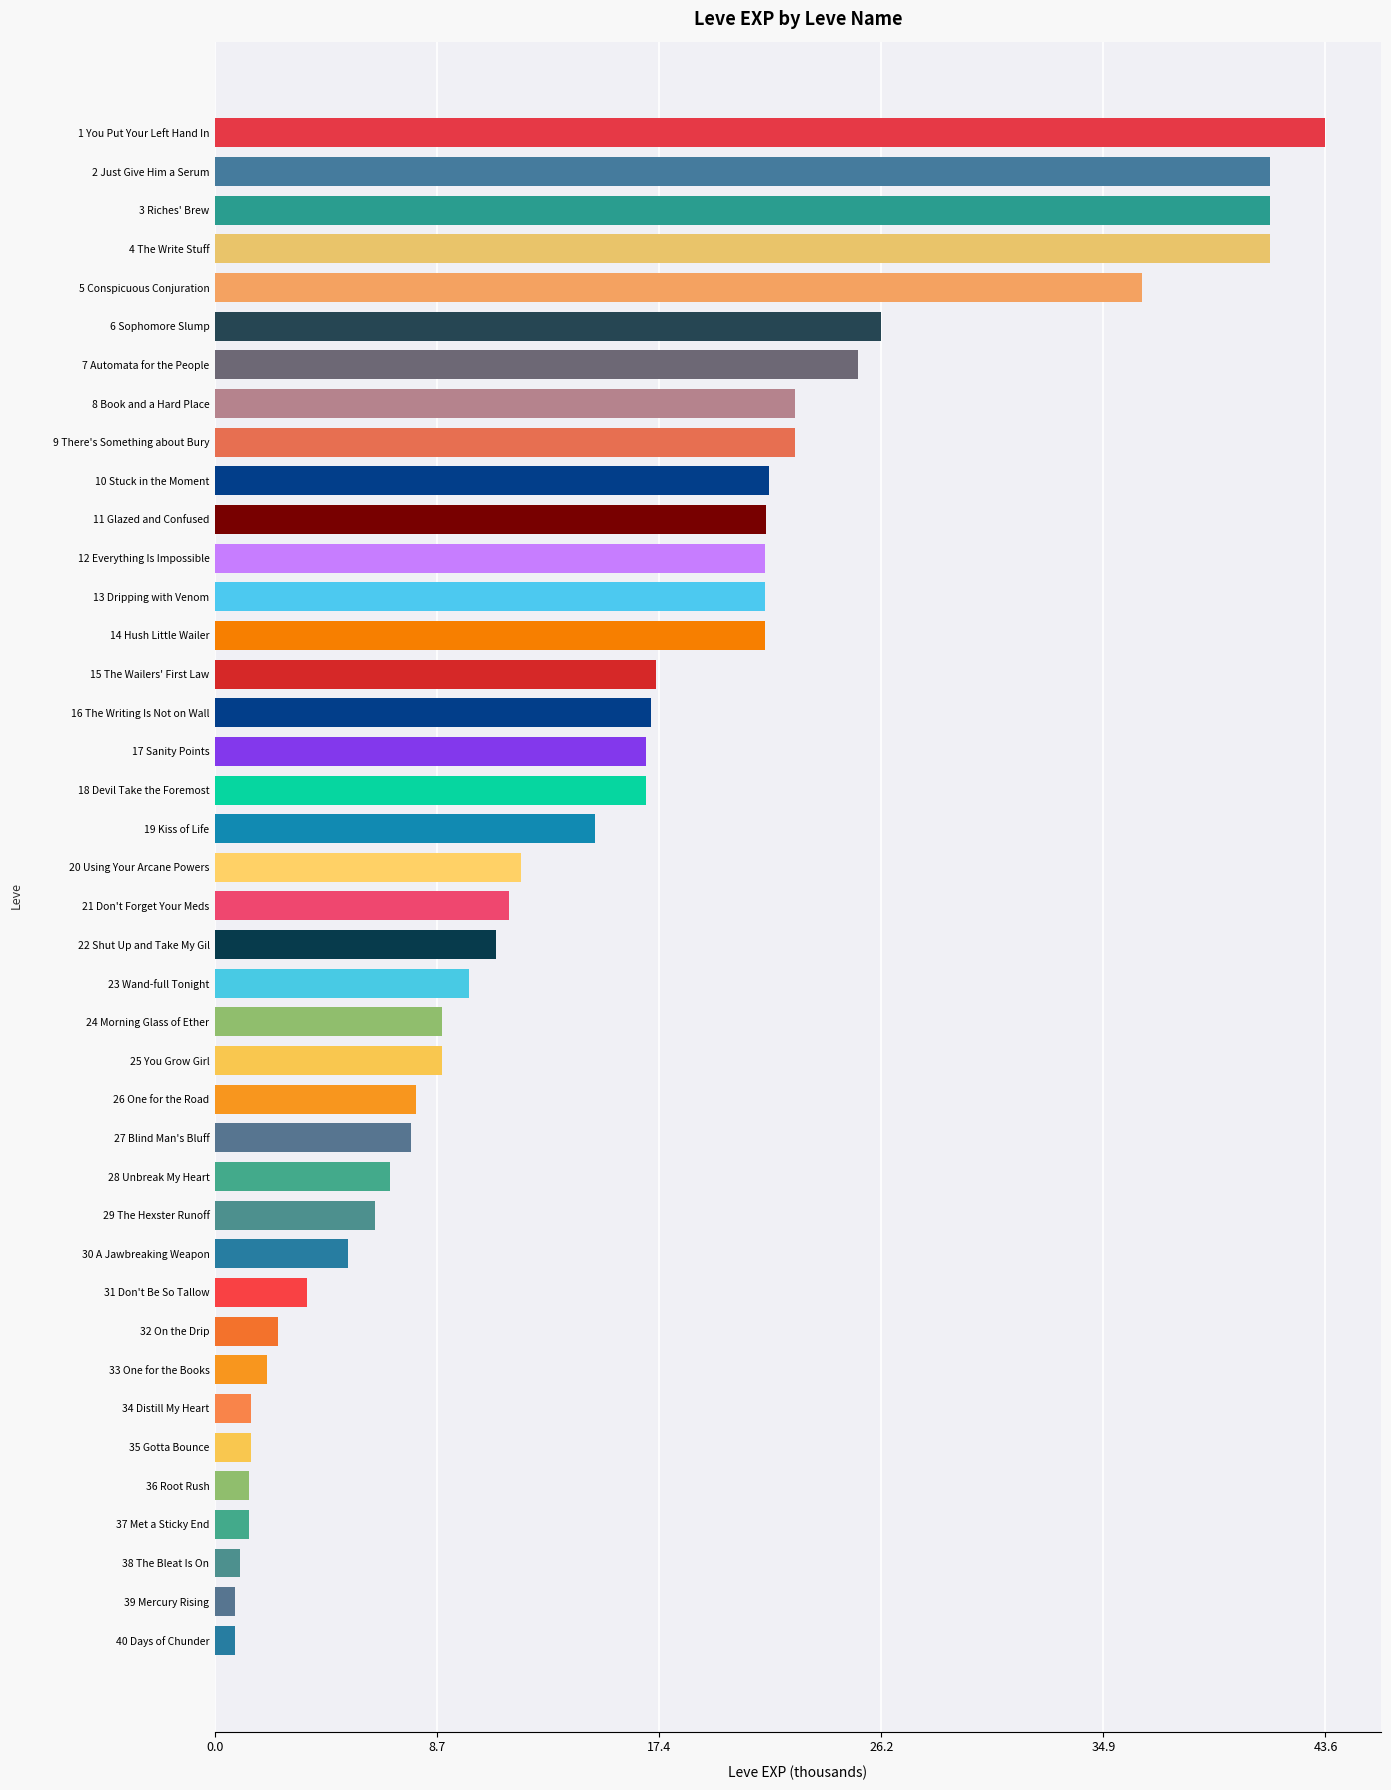

What is the ratio of the value at 23 Wand-full Tonight to the value at 30 A Jawbreaking Weapon?

1.9